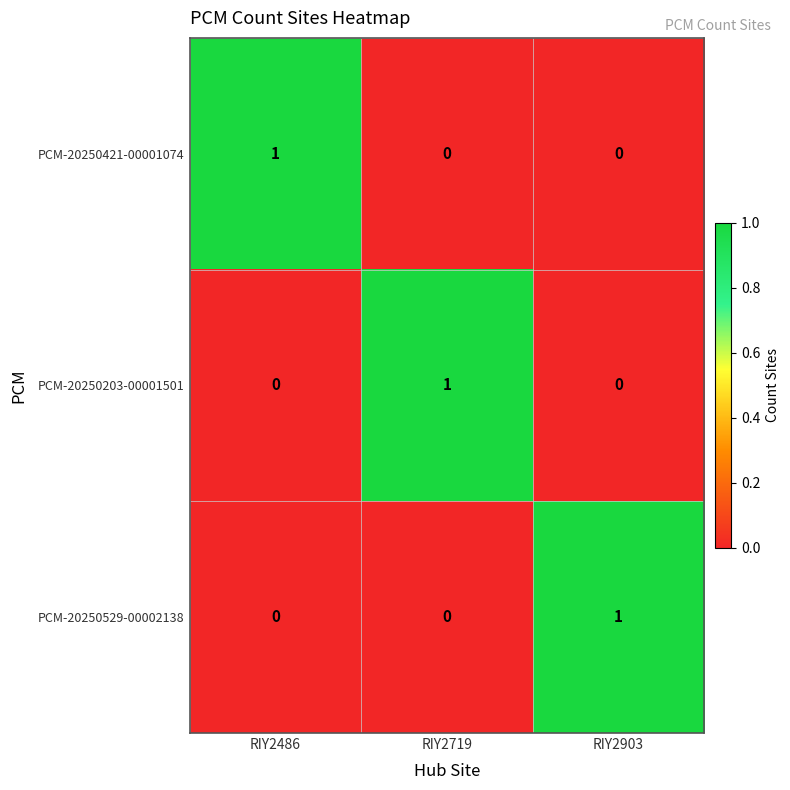

What is the greatest value displayed?

1